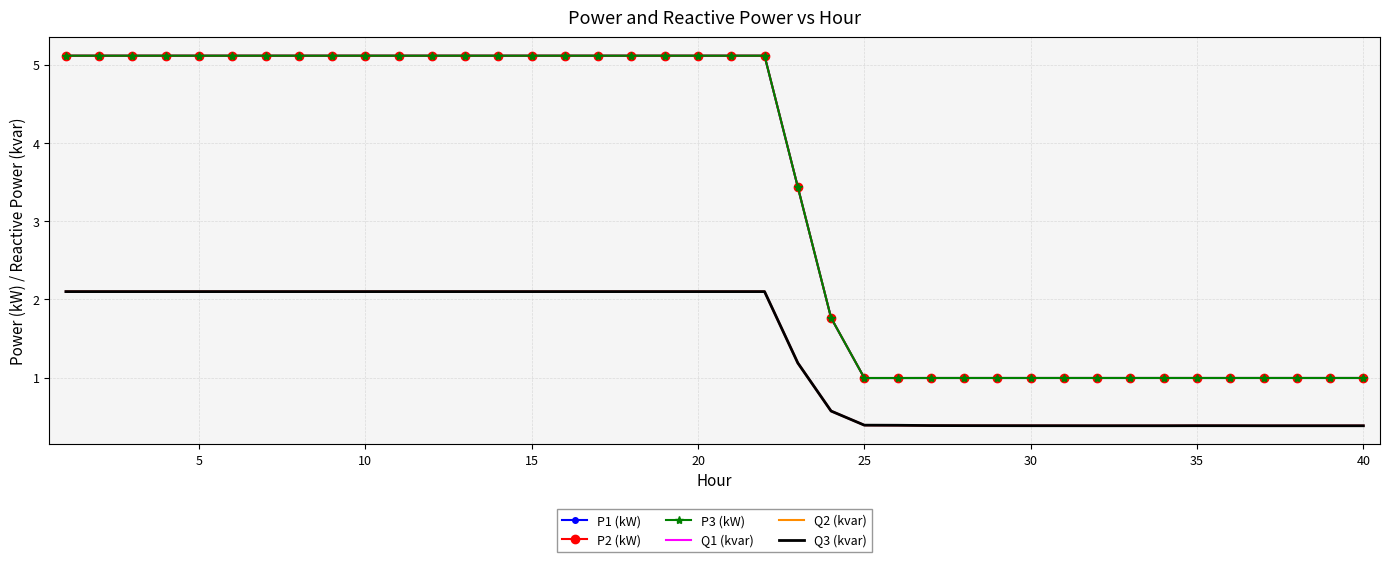

Which series has the largest range (max minus min)?

P2 (kW)